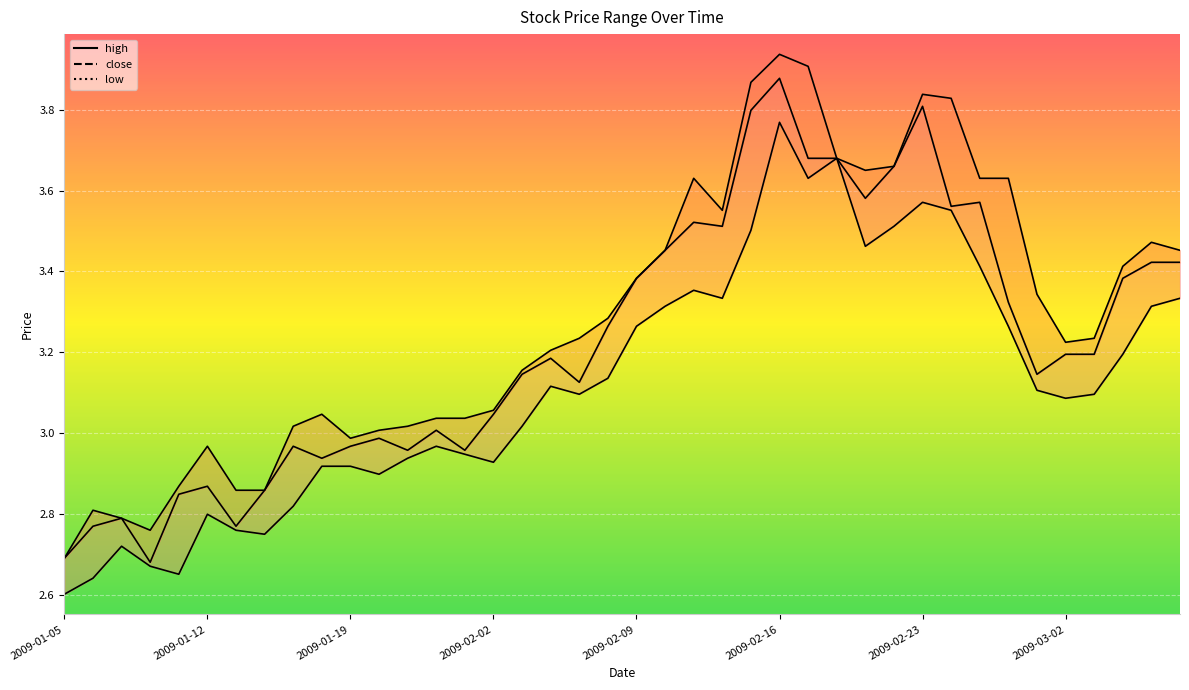

At which category is the sum across all series the highest?

2009-02-16